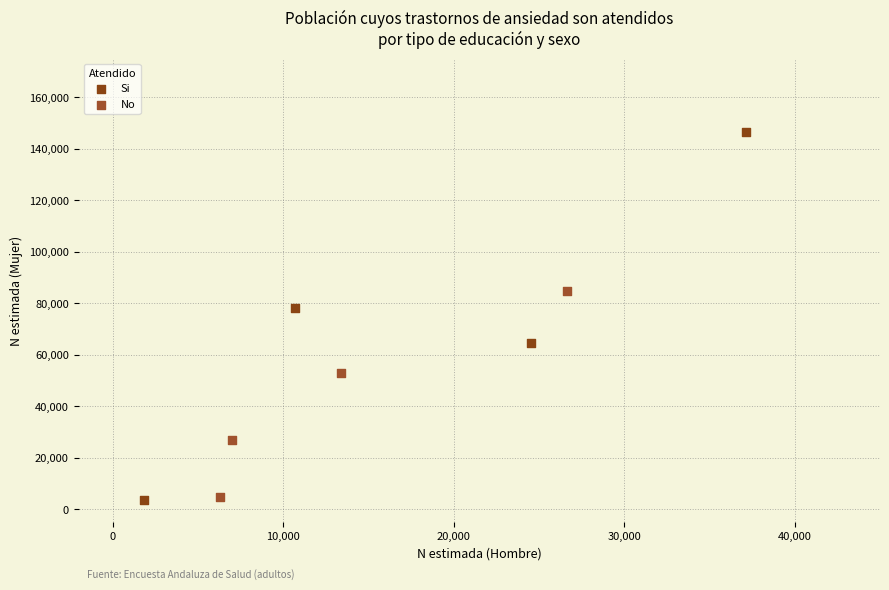

Which series has the widest spread of Y values?

Si